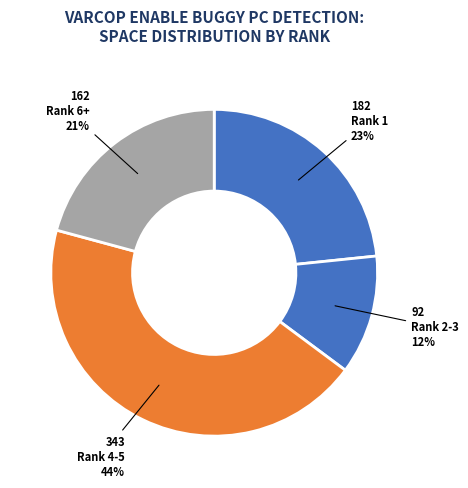

Which slice is the largest?

Rank 4-5